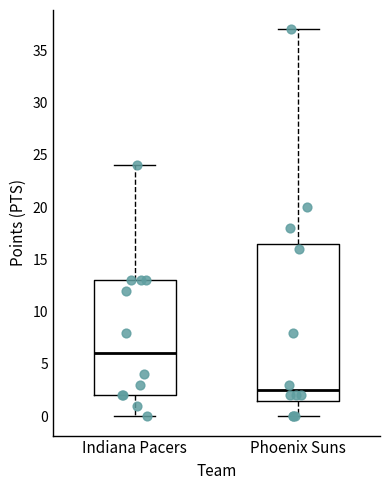

Reading left to right, read every box against the y-axis: the position of its median line, the range the box covers, and the ends of its whiskers. The values are not printed on the chart, so give them approximately, as read against the axis.

Indiana Pacers: median 6.0, box 2.0 to 13.0, whiskers 0.0 to 24.0
Phoenix Suns: median 2.5, box 1.5 to 16.5, whiskers 0.0 to 37.0